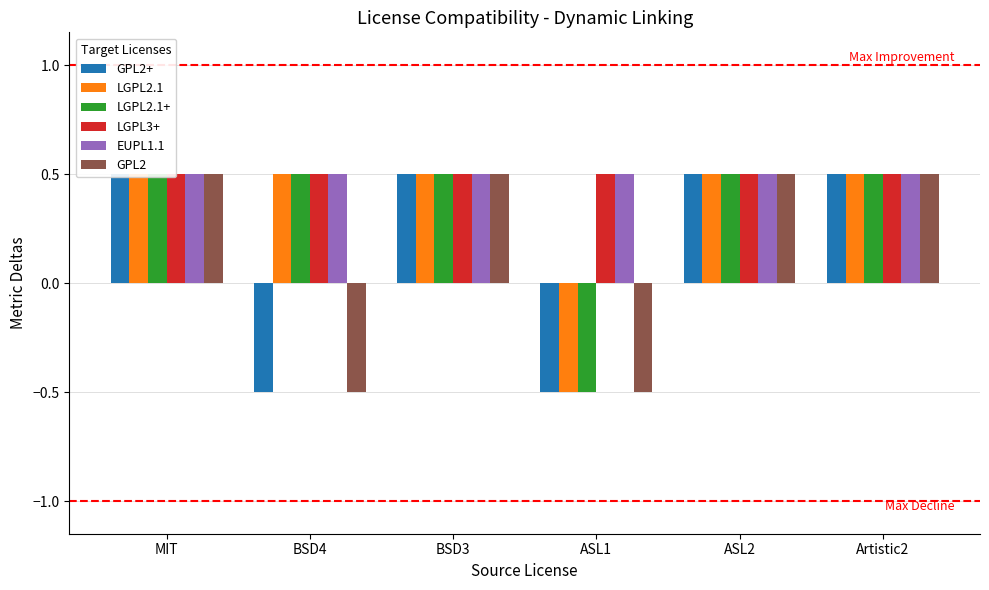

At which category does the chart reach its minimum across all series?

BSD4